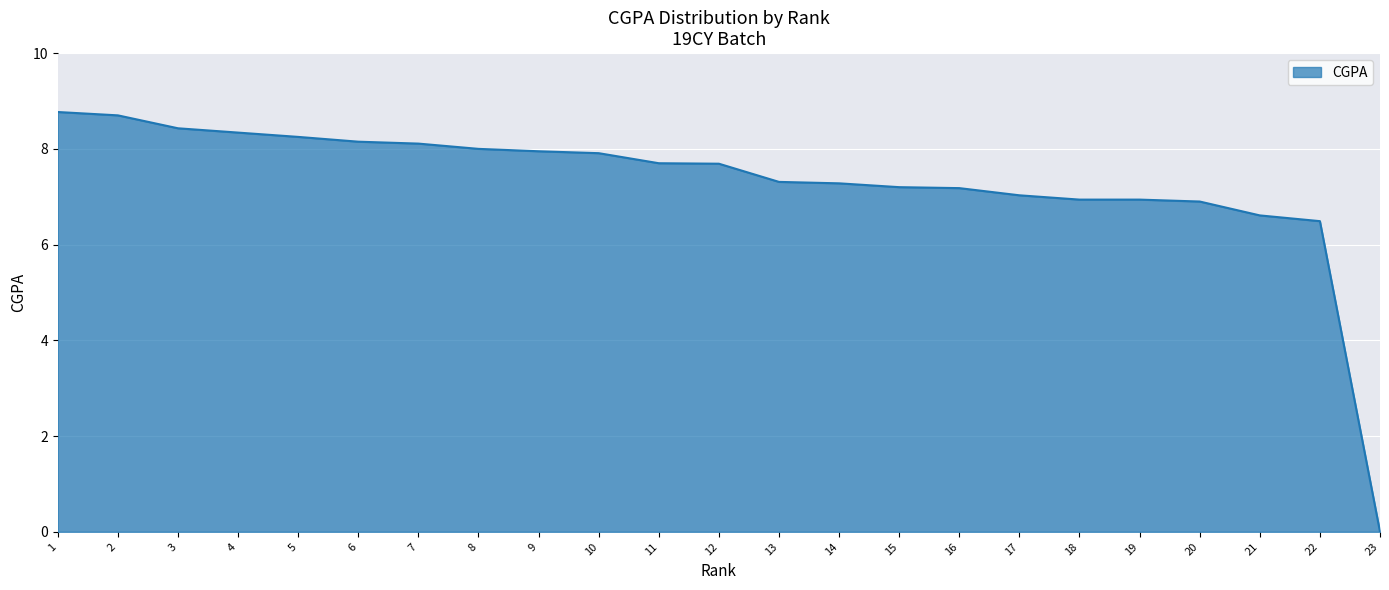

The value at 18 is 3.6. True or false?

False